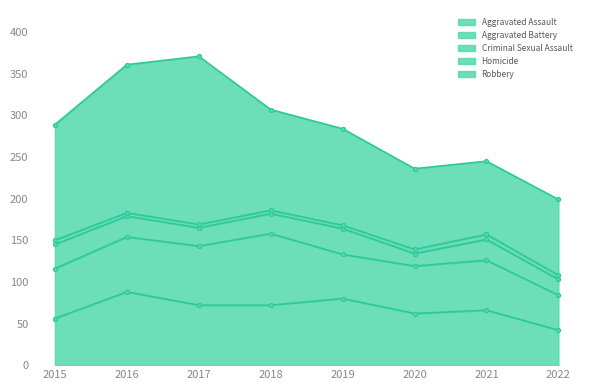

How many intersections are there between Aggravated Battery and Aggravated Assault?

3